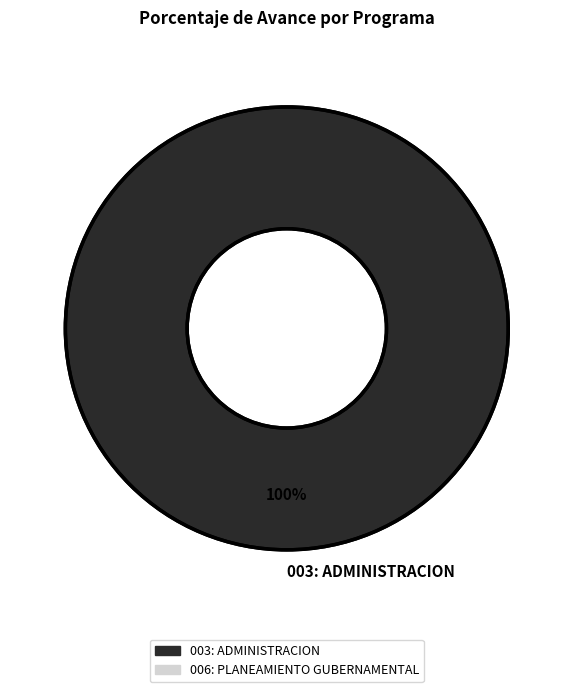

True or false: 003: ADMINISTRACION accounts for 91% of the total.

False